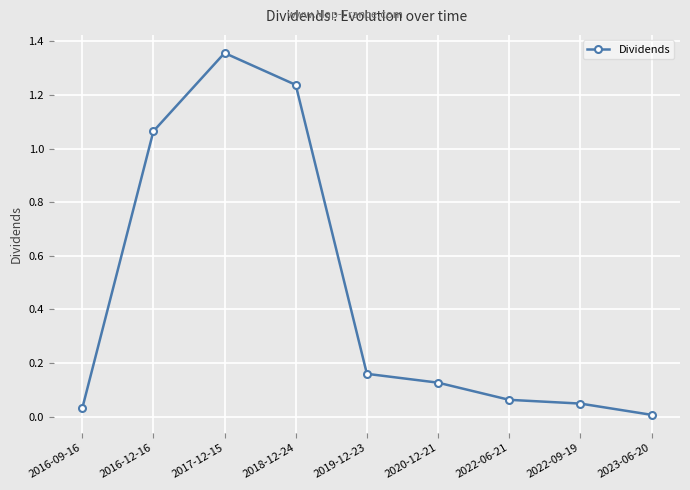

List the labels in order of value, smallest first.

2023-06-20, 2016-09-16, 2022-09-19, 2022-06-21, 2020-12-21, 2019-12-23, 2016-12-16, 2018-12-24, 2017-12-15